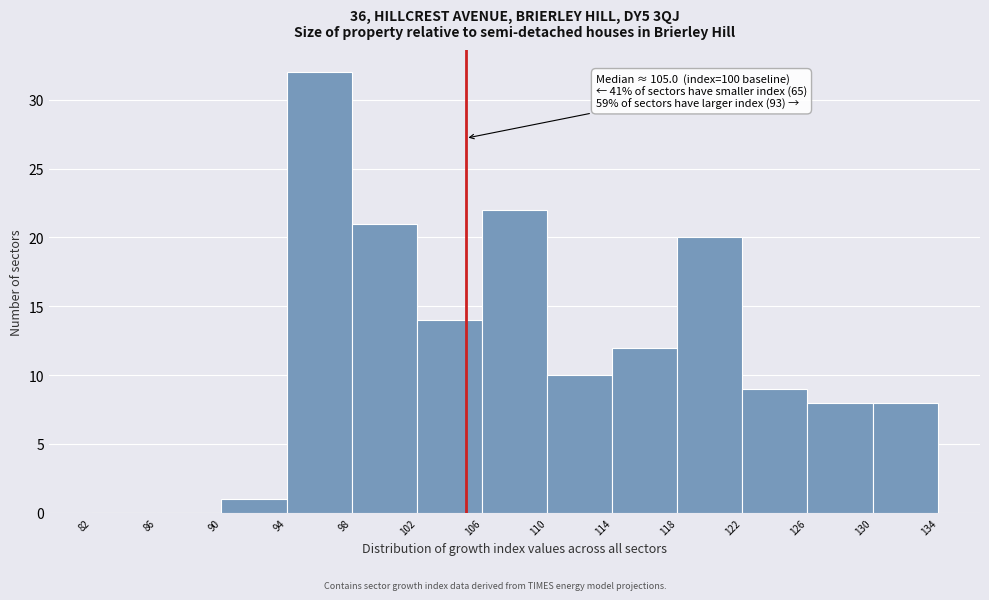

Over which range of the x-axis is the bar tallest?

94 to 98